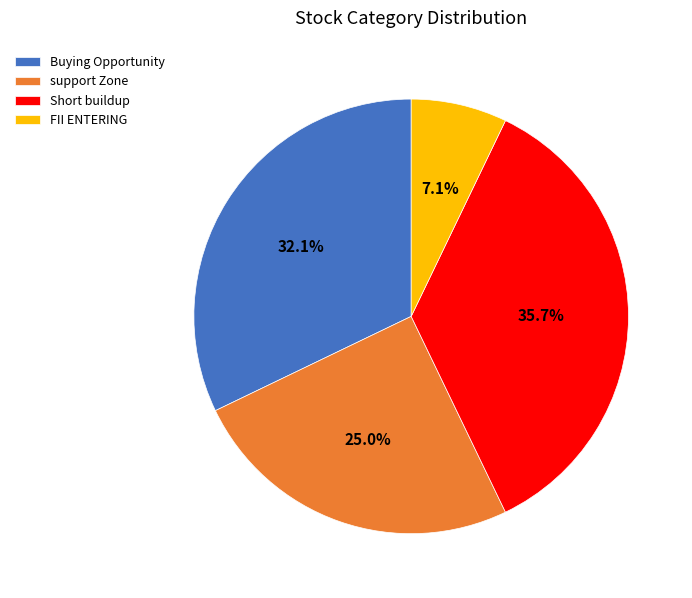

Is there a majority slice in this chart?

No